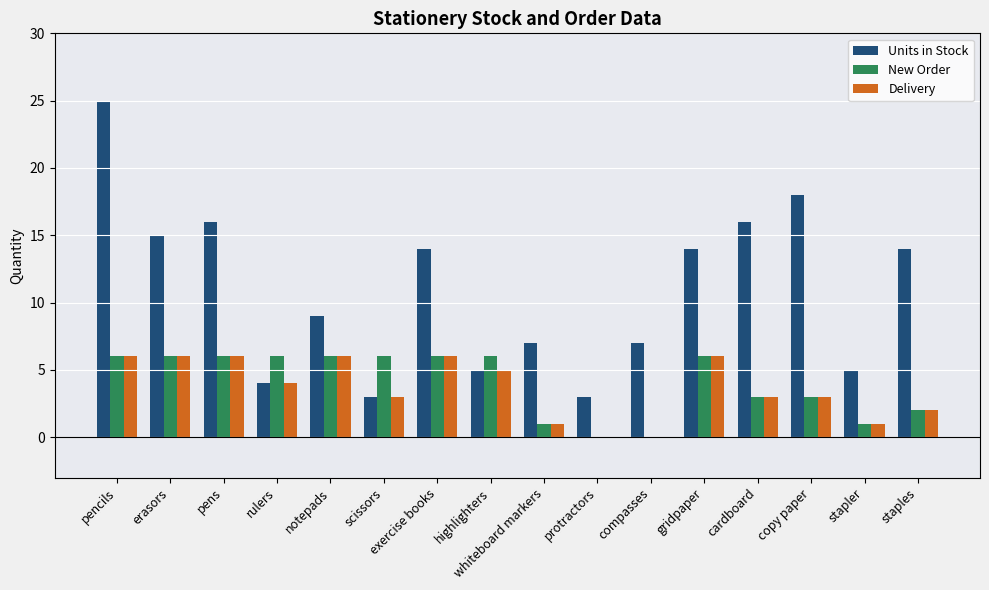

What are all the series names shown in the legend?

Units in Stock, New Order, Delivery